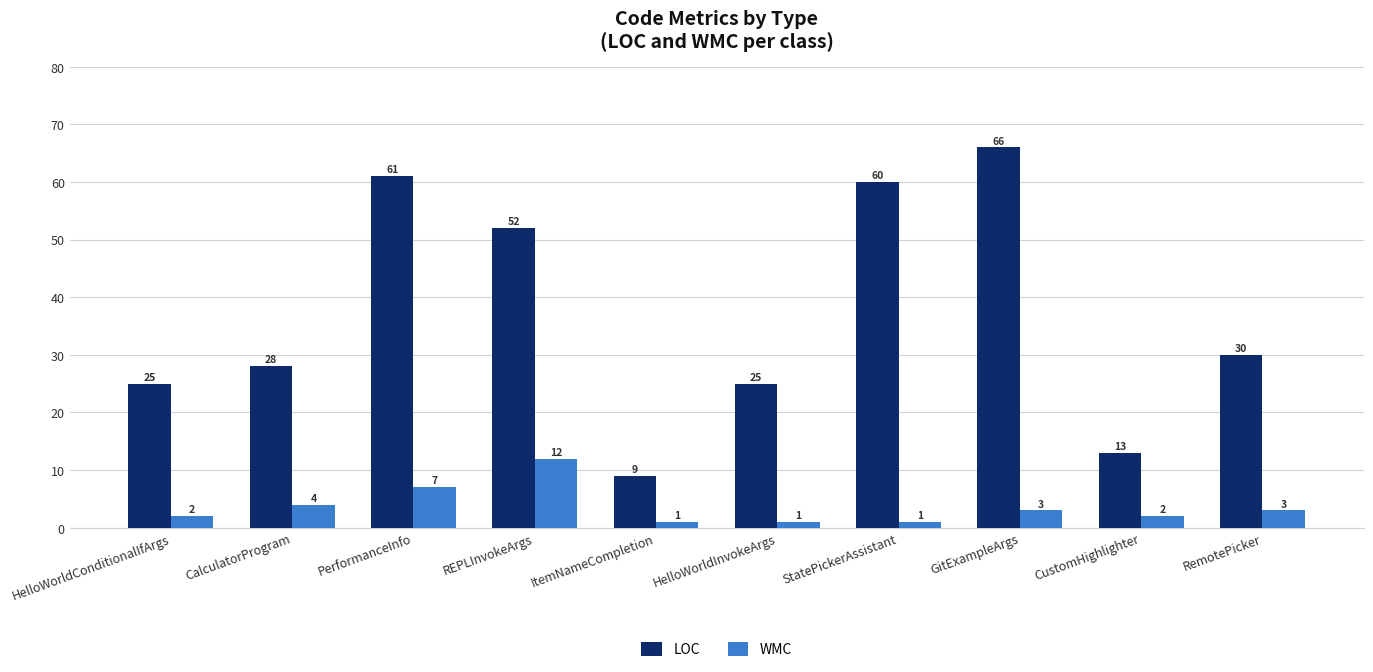

Reading left to right, extract all data points from this chart.

LOC: HelloWorldConditionalIfArgs=25	CalculatorProgram=28	PerformanceInfo=61	REPLInvokeArgs=52	ItemNameCompletion=9	HelloWorldInvokeArgs=25	StatePickerAssistant=60	GitExampleArgs=66	CustomHighlighter=13	RemotePicker=30
WMC: HelloWorldConditionalIfArgs=2	CalculatorProgram=4	PerformanceInfo=7	REPLInvokeArgs=12	ItemNameCompletion=1	HelloWorldInvokeArgs=1	StatePickerAssistant=1	GitExampleArgs=3	CustomHighlighter=2	RemotePicker=3